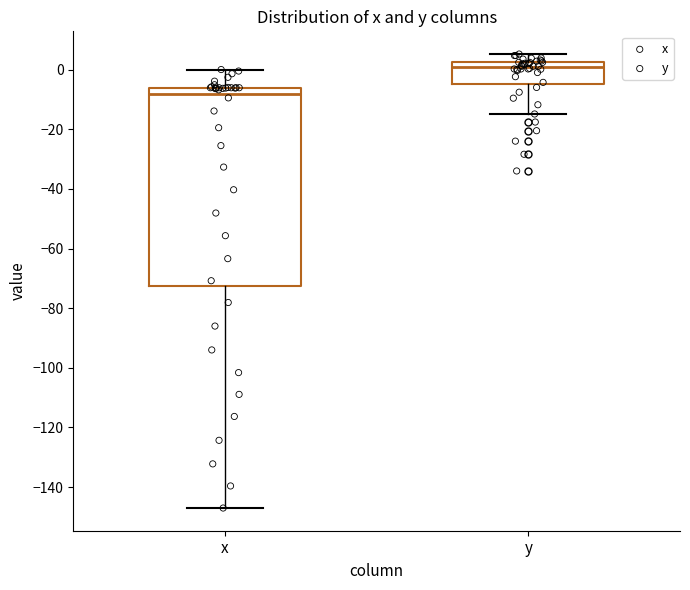

Where is the upper edge of the box for y on the y-axis? The values are not printed on the chart, so give them approximately, as read against the axis.

2